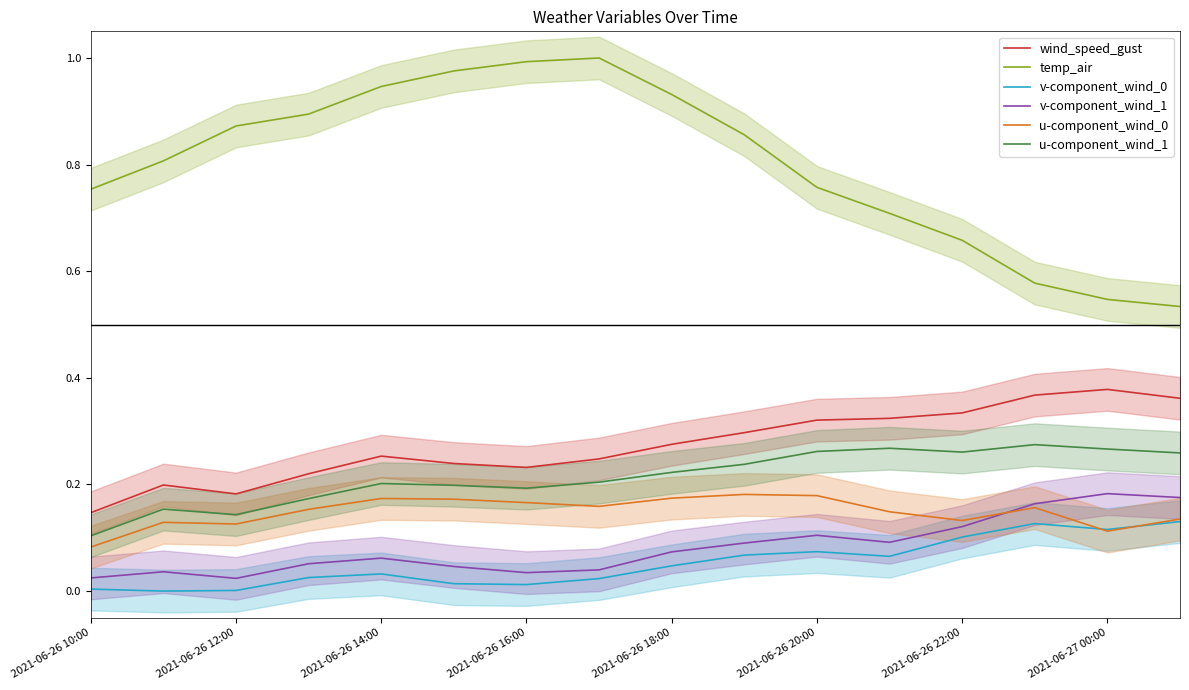

Is this an area chart (filled region under the line)?

No